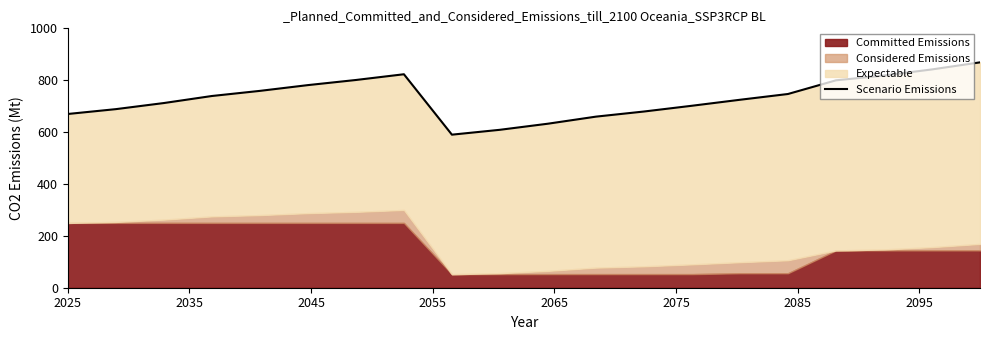

Does the chart display data point markers on the line(s)?

No